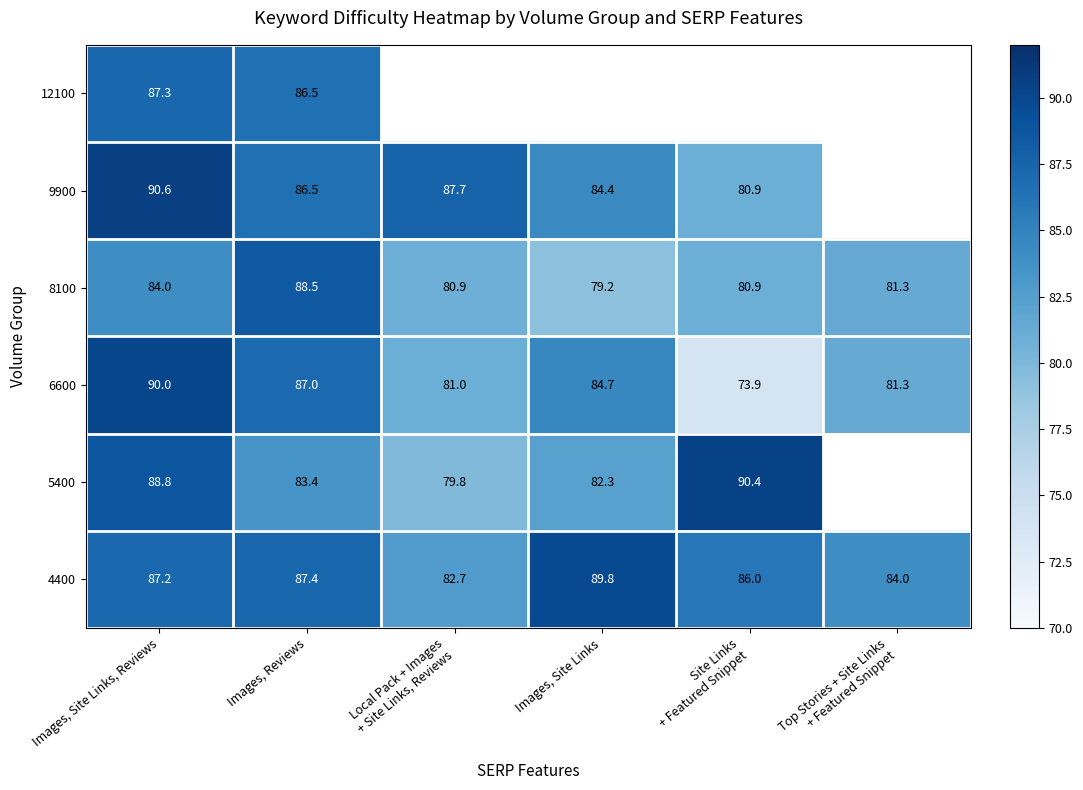

Which category has the highest value in the 6600 series?

Images, Site Links, Reviews